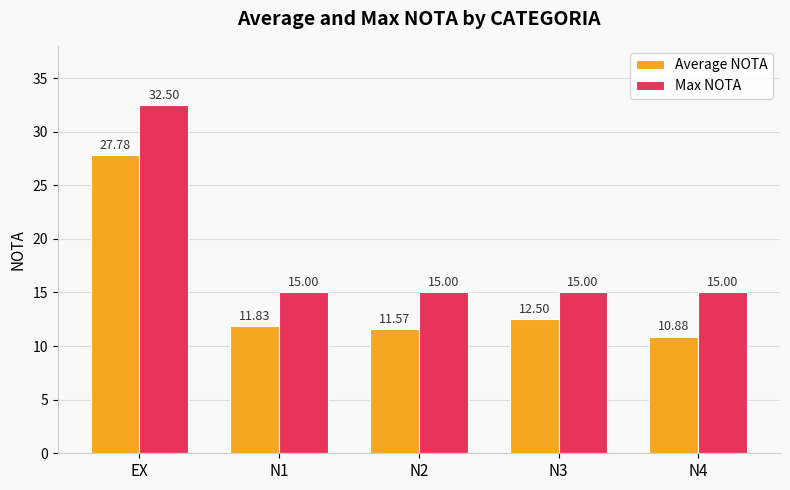

Read the Max NOTA value at EX.

32.5